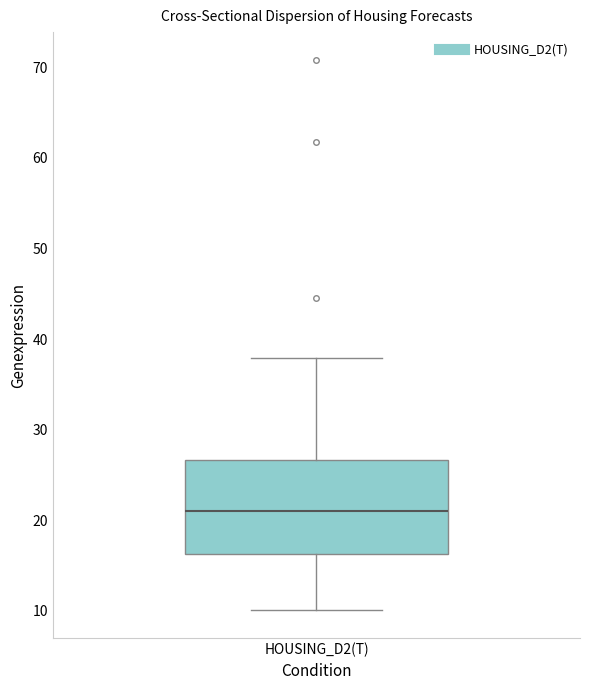

Transcribe this box plot: give where the median line is, the range the box spans, and where the two whiskers end, as read against the y-axis. The values are not printed on the chart, so give them approximately, as read against the axis.

median 21, box 16 to 27, whiskers 10 to 38